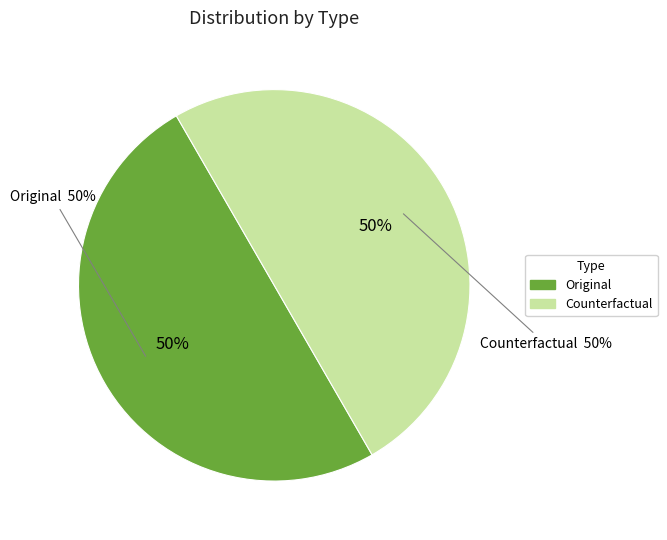

Is it true that Original is 61% of the pie?

False